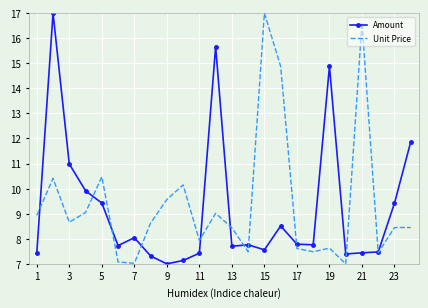

What is the smallest value displayed?

7.0